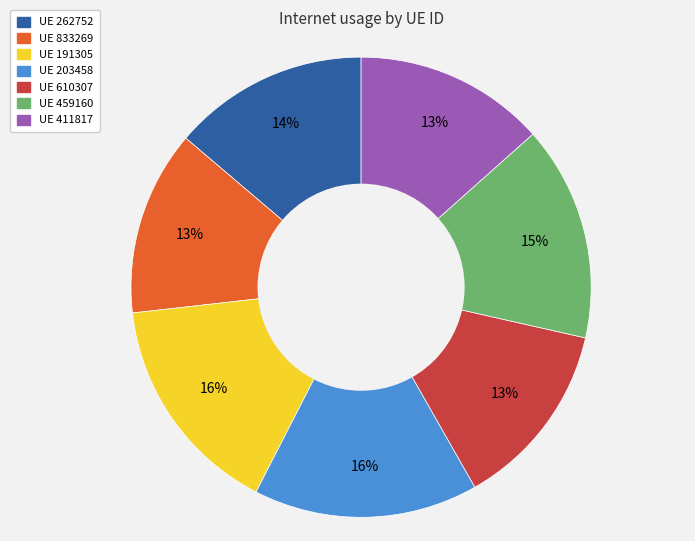

Does UE 610307 account for over 50% of the chart?

No